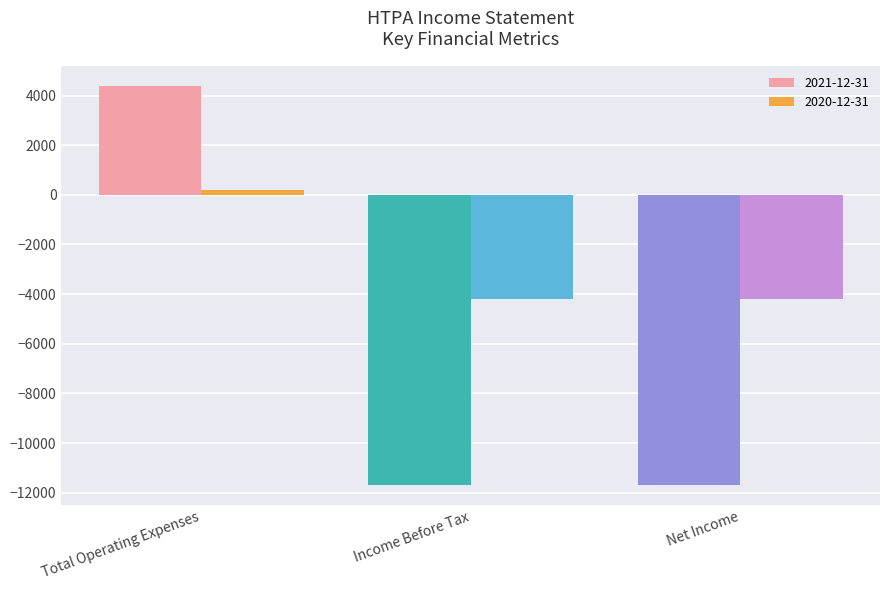

What is the maximum value shown in the chart?

4400